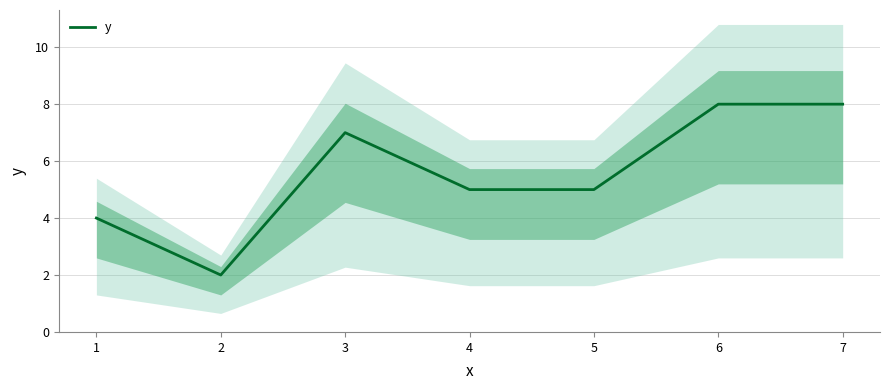

Reading left to right, what are all the values shown in this chart?

1=4	2=2	3=7	4=5	5=5	6=8	7=8